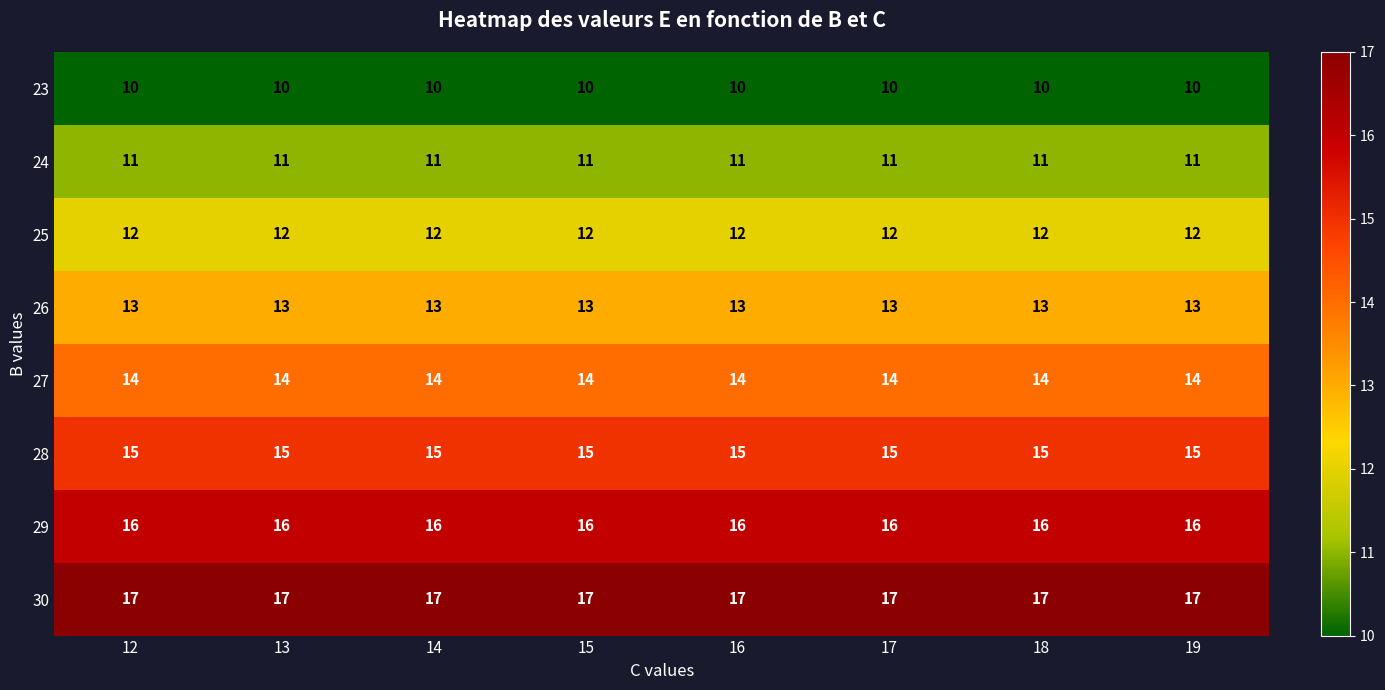

What is the greatest value displayed?

17